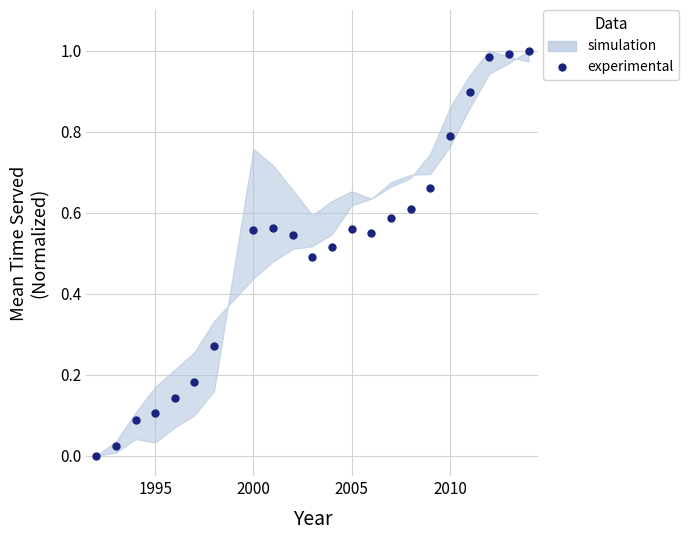

What is the sum of all values?

11.1